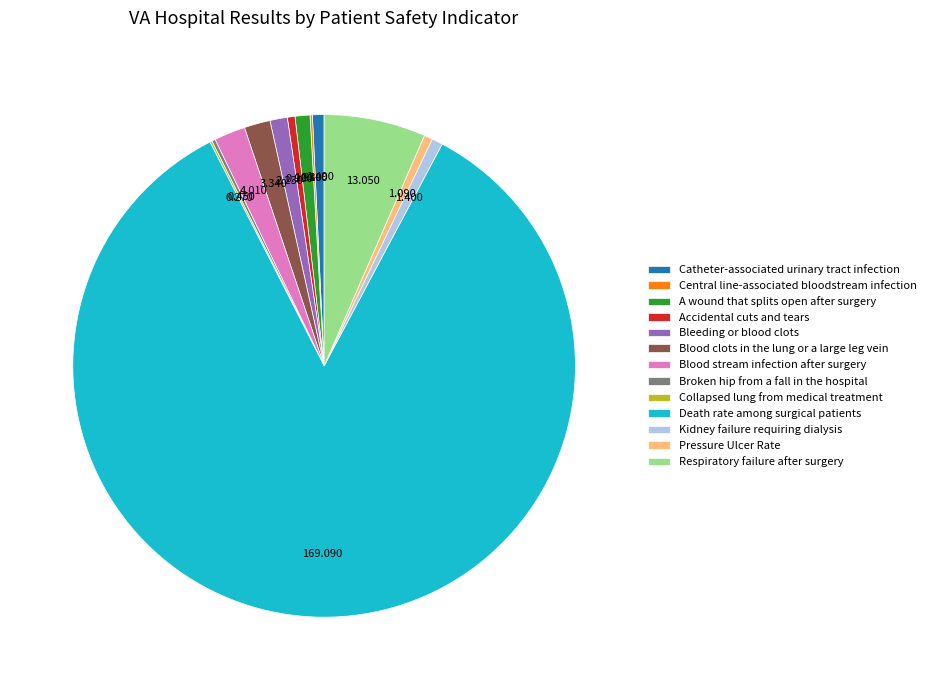

True or false: Pressure Ulcer Rate accounts for 13% of the total.

False